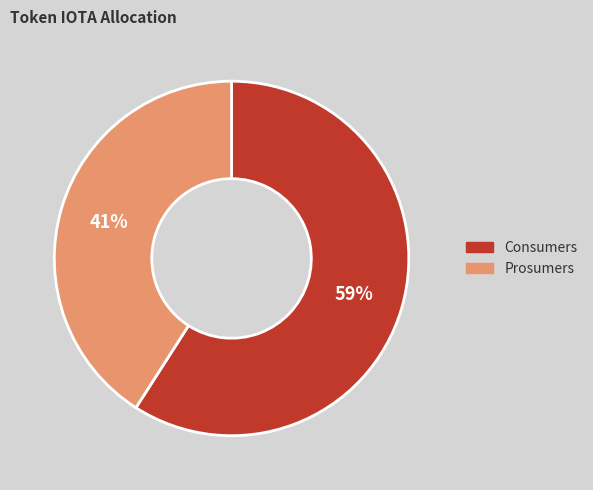

Combined, do Prosumers and Consumers account for over 50%?

Yes